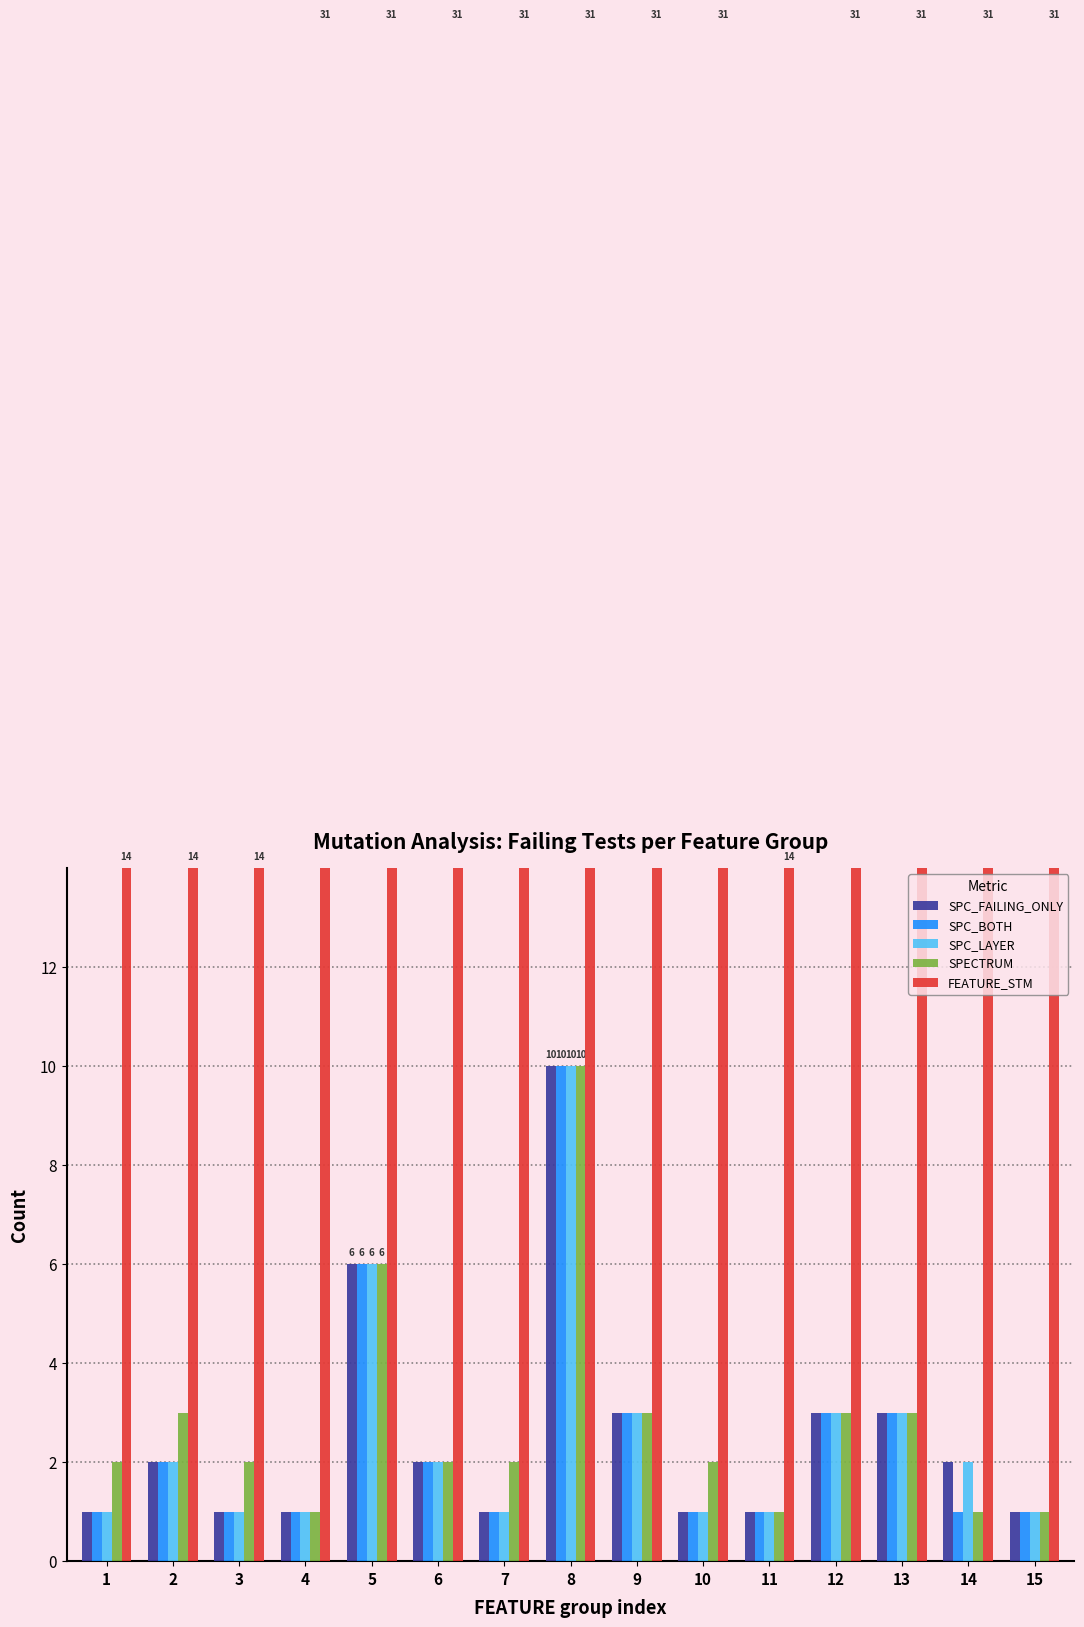

Which series has the largest total across all categories?

FEATURE_STM